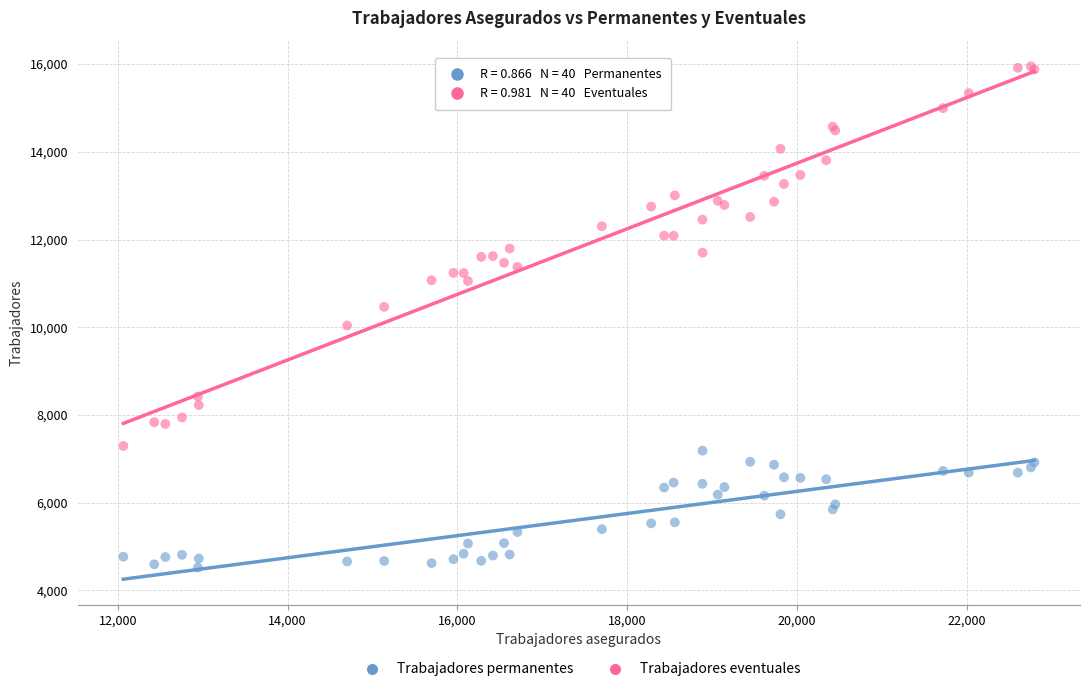

What is the X range (max minus min) for the scatter plot?

10731